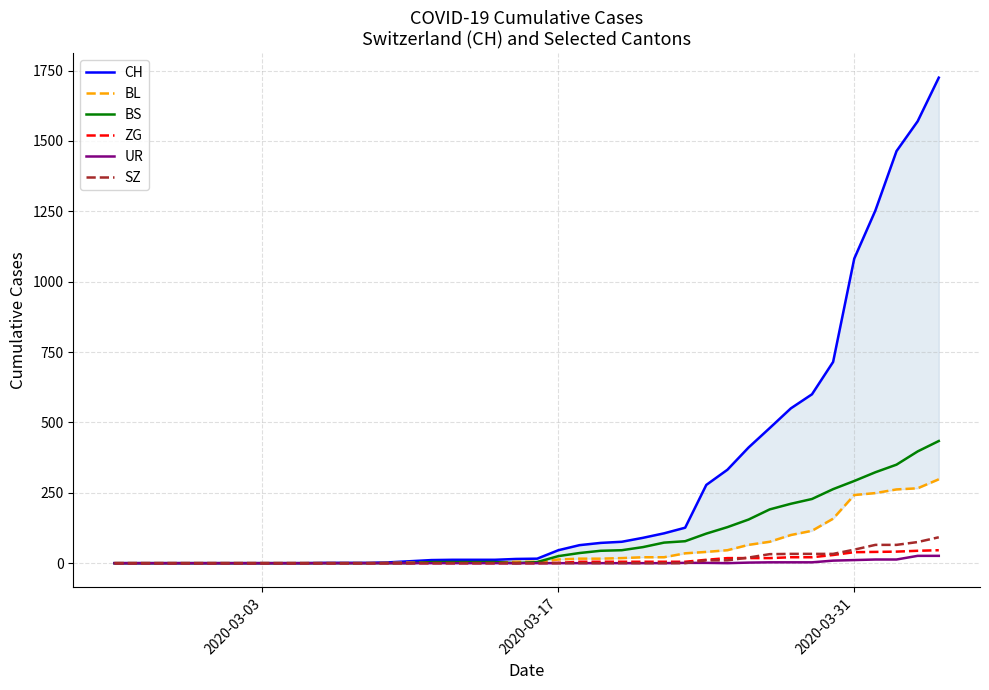

What is the highest value of the ZG series?

46